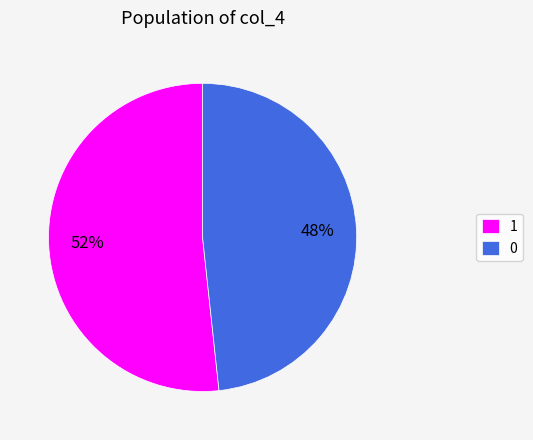

Rank the categories by value from lowest to highest.

0, 1